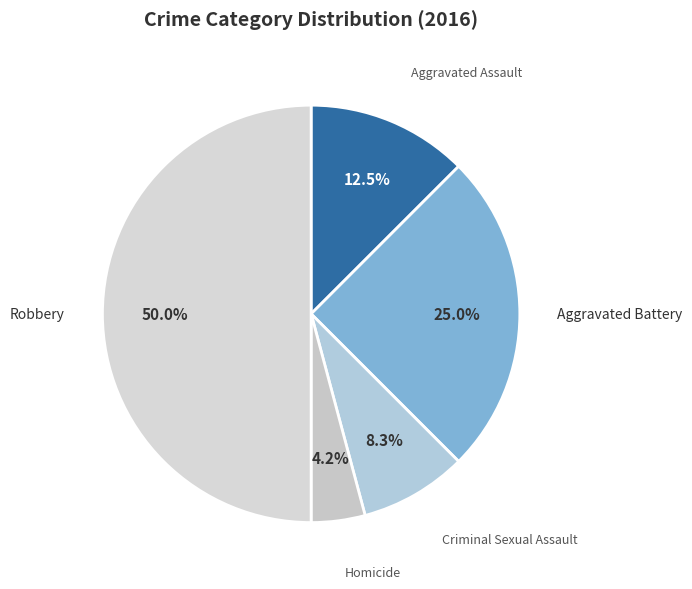

How many slices are in this pie chart?

5